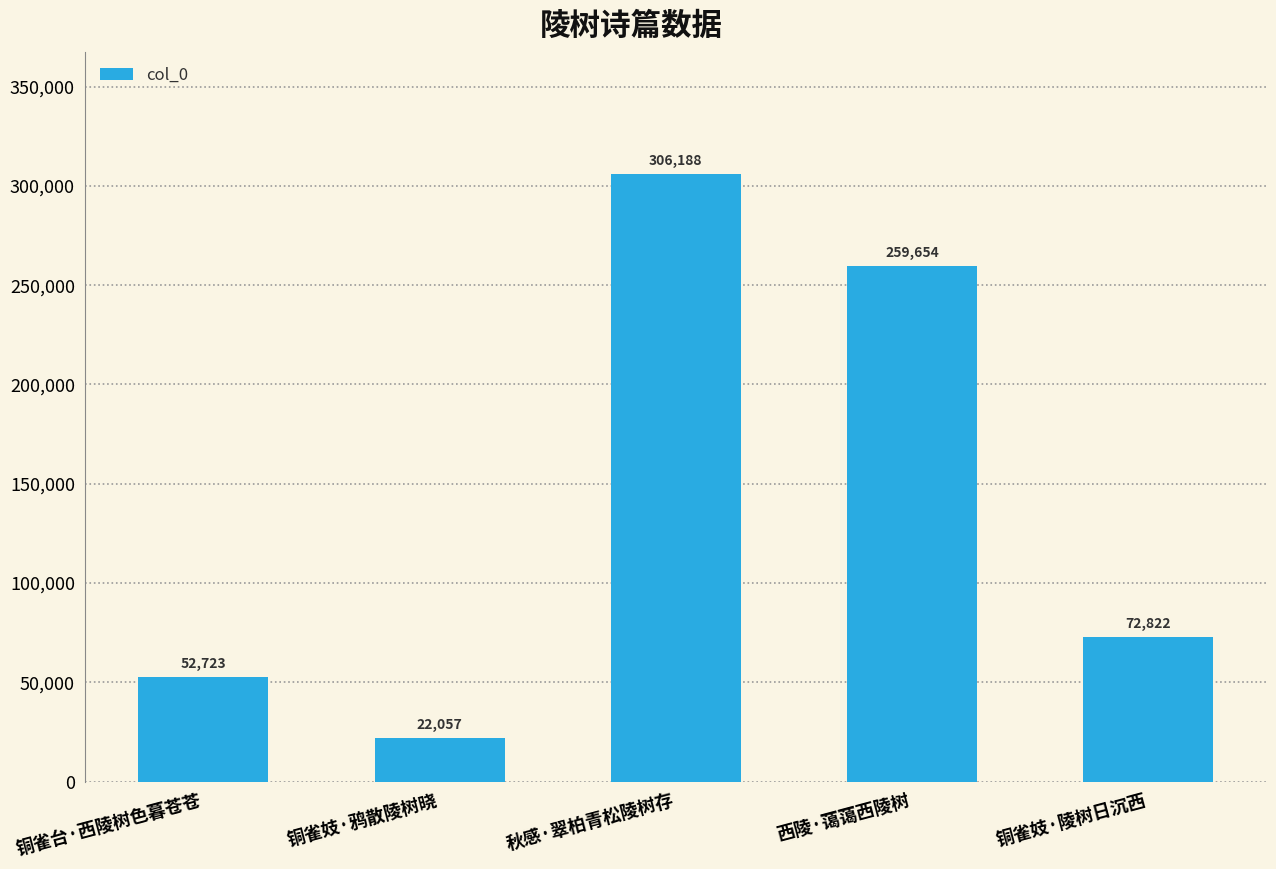

List the labels in order of value, smallest first.

铜雀妓·鸦散陵树晓, 铜雀台·西陵树色暮苍苍, 铜雀妓·陵树日沉西, 西陵·蔼蔼西陵树, 秋感·翠柏青松陵树存